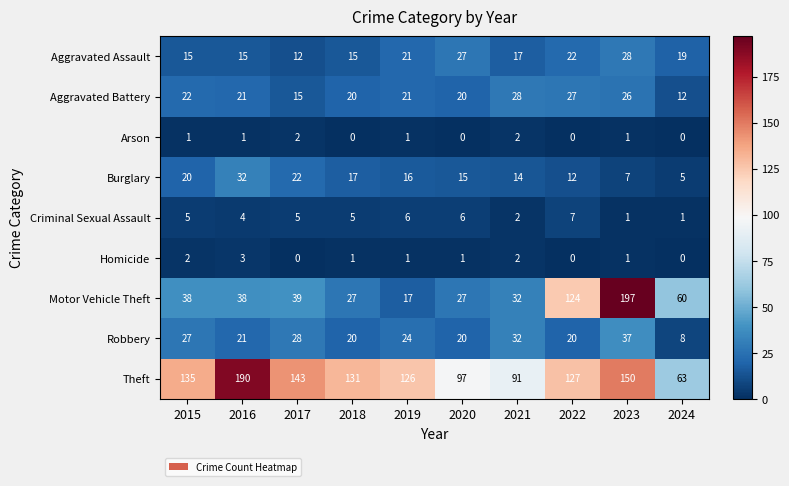

The Robbery series shows 20 at 2022. True or false?

True